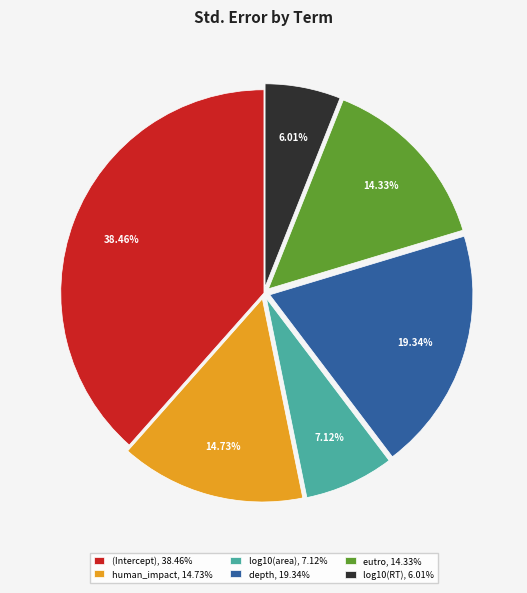

Count the number of slices in the pie.

6